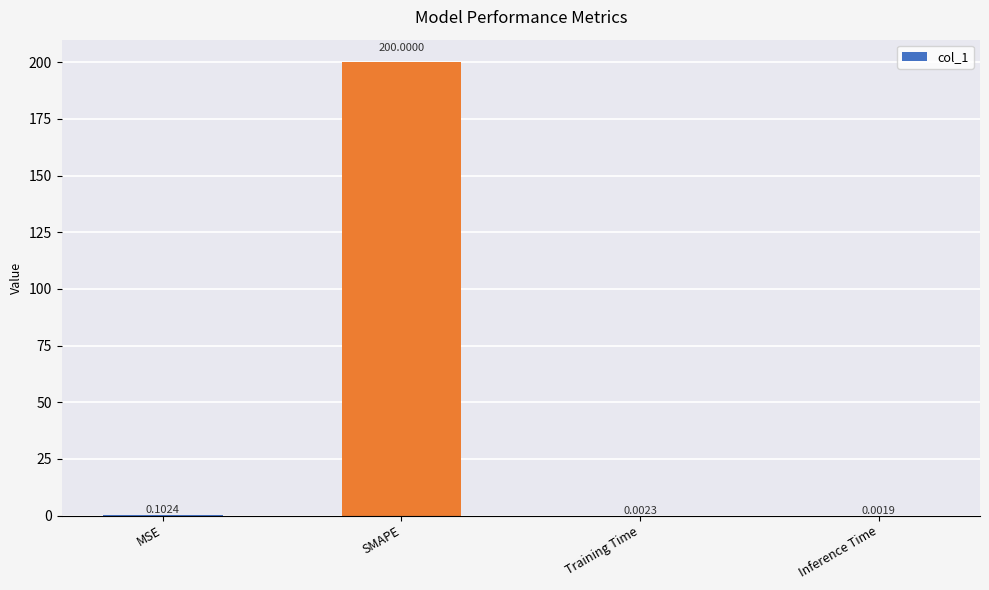

Are the bars grouped side by side (vs. stacked)?

No